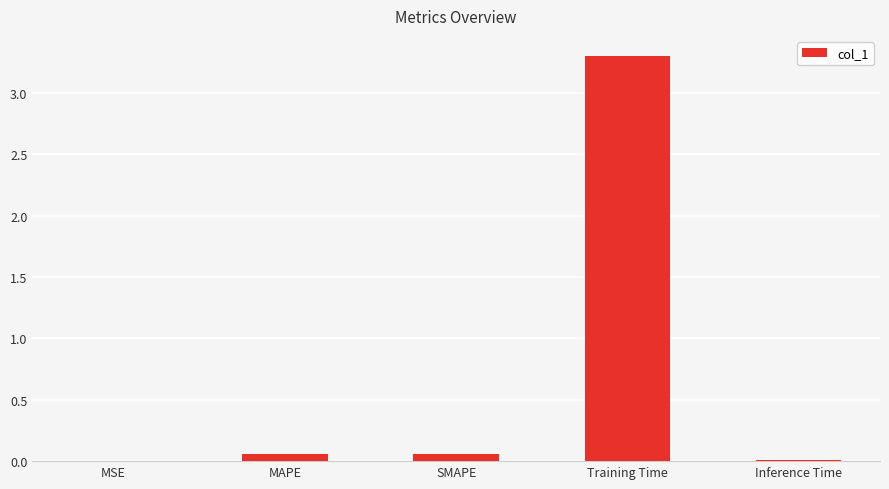

What is the change in value from MAPE to Training Time?

+3.2